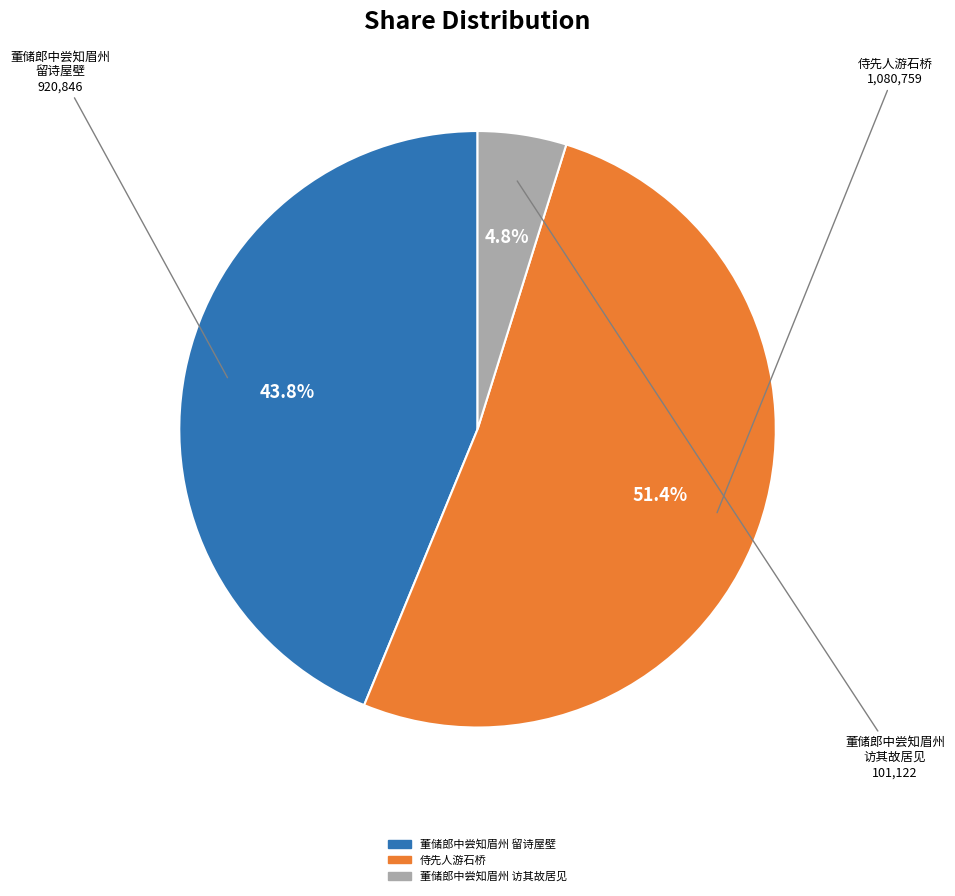

Is there a majority slice in this chart?

Yes